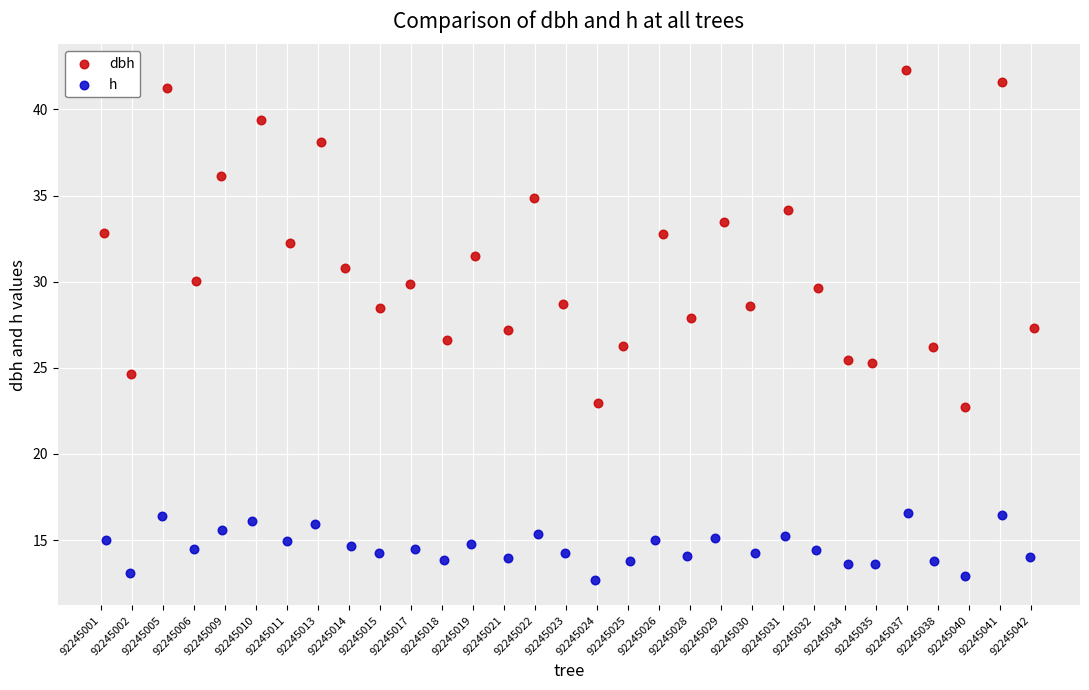

Which series contains the lowest Y value?

h